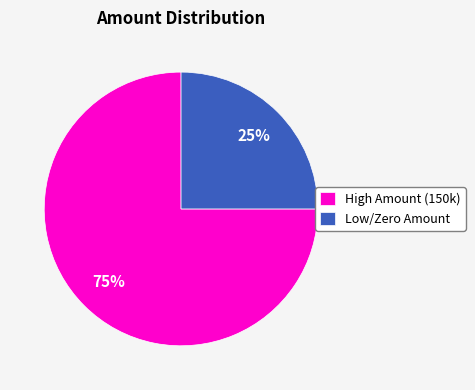

Combined, do Low/Zero Amount and High Amount (150k) account for over 50%?

Yes